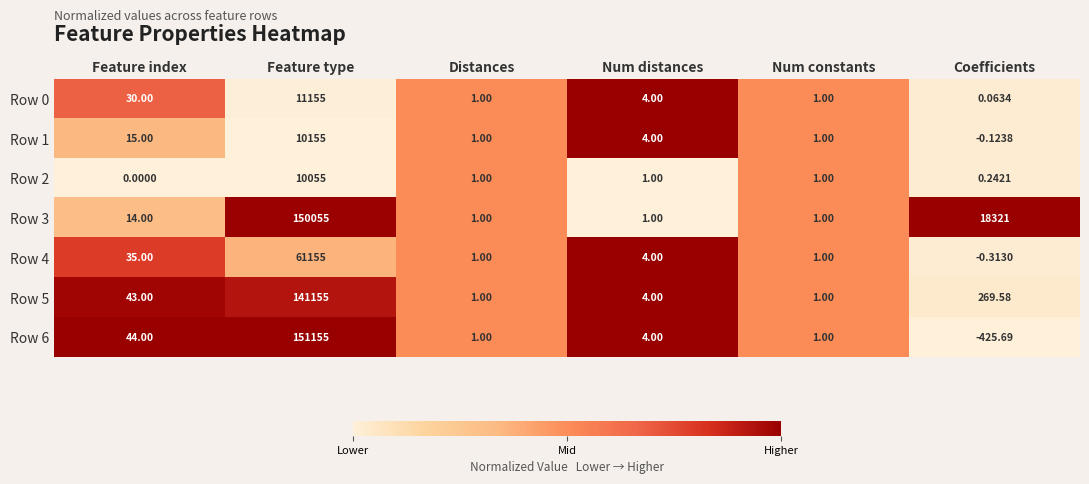

Where does the Row 2 series first go above 1?

Feature type